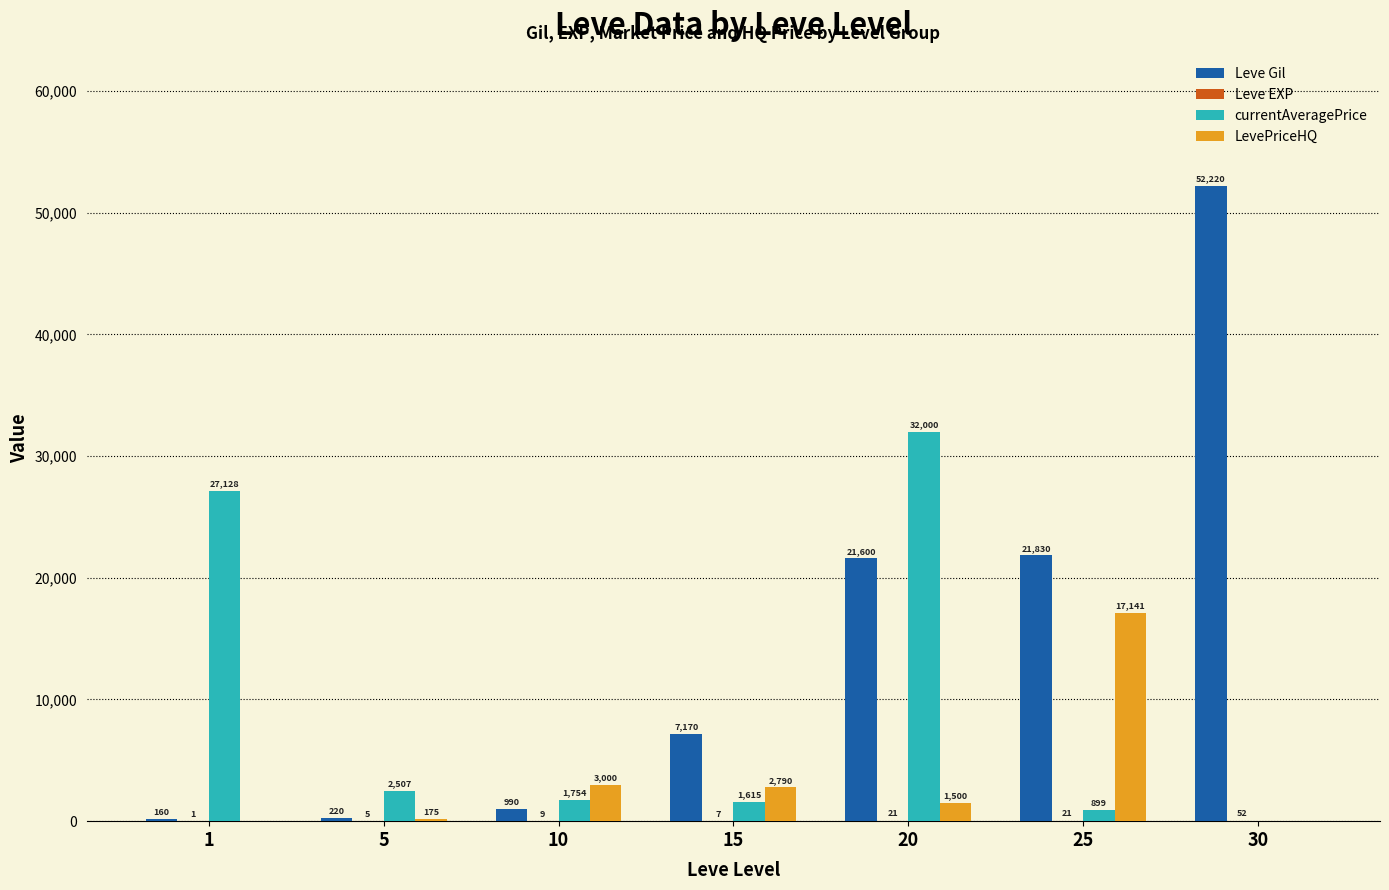

Between 20 and 25, which series saw the biggest shift?

currentAveragePrice